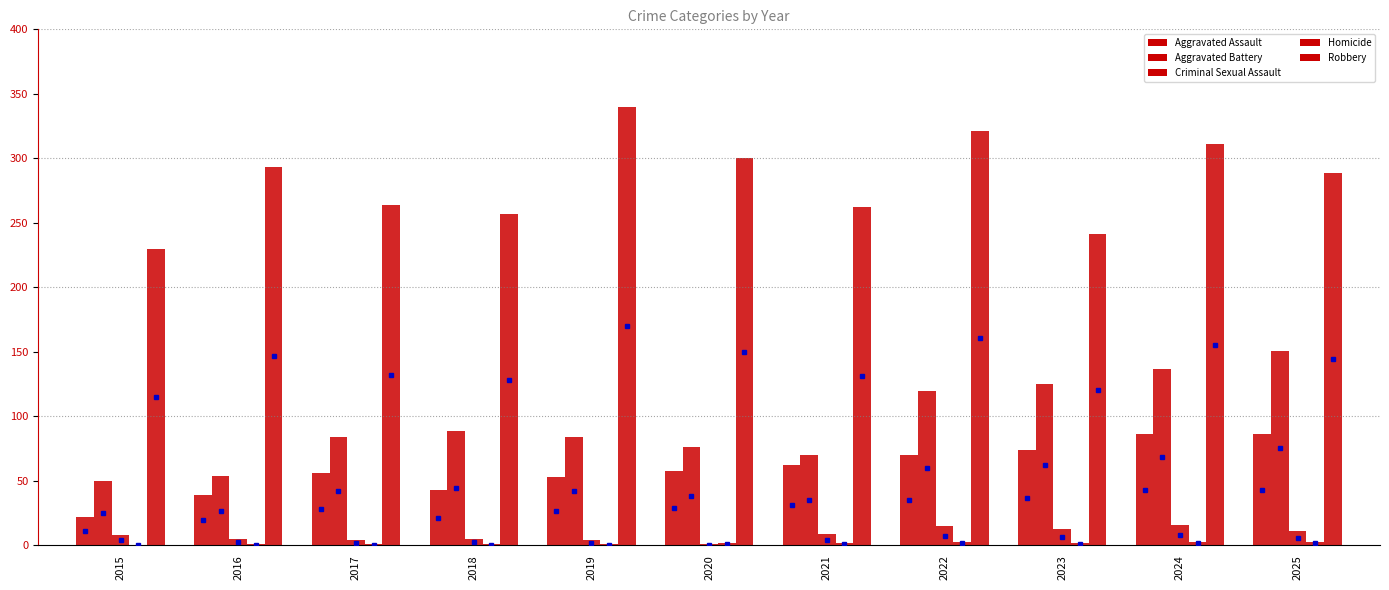

How many series are shown in this chart?

5